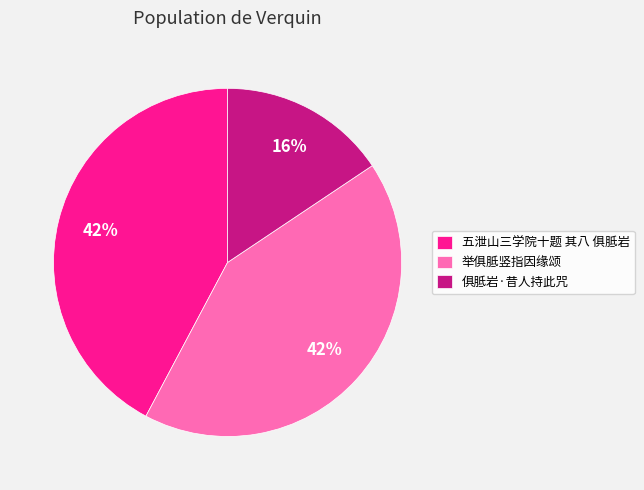

Is 俱胝岩·昔人持此咒 the majority of the pie?

No